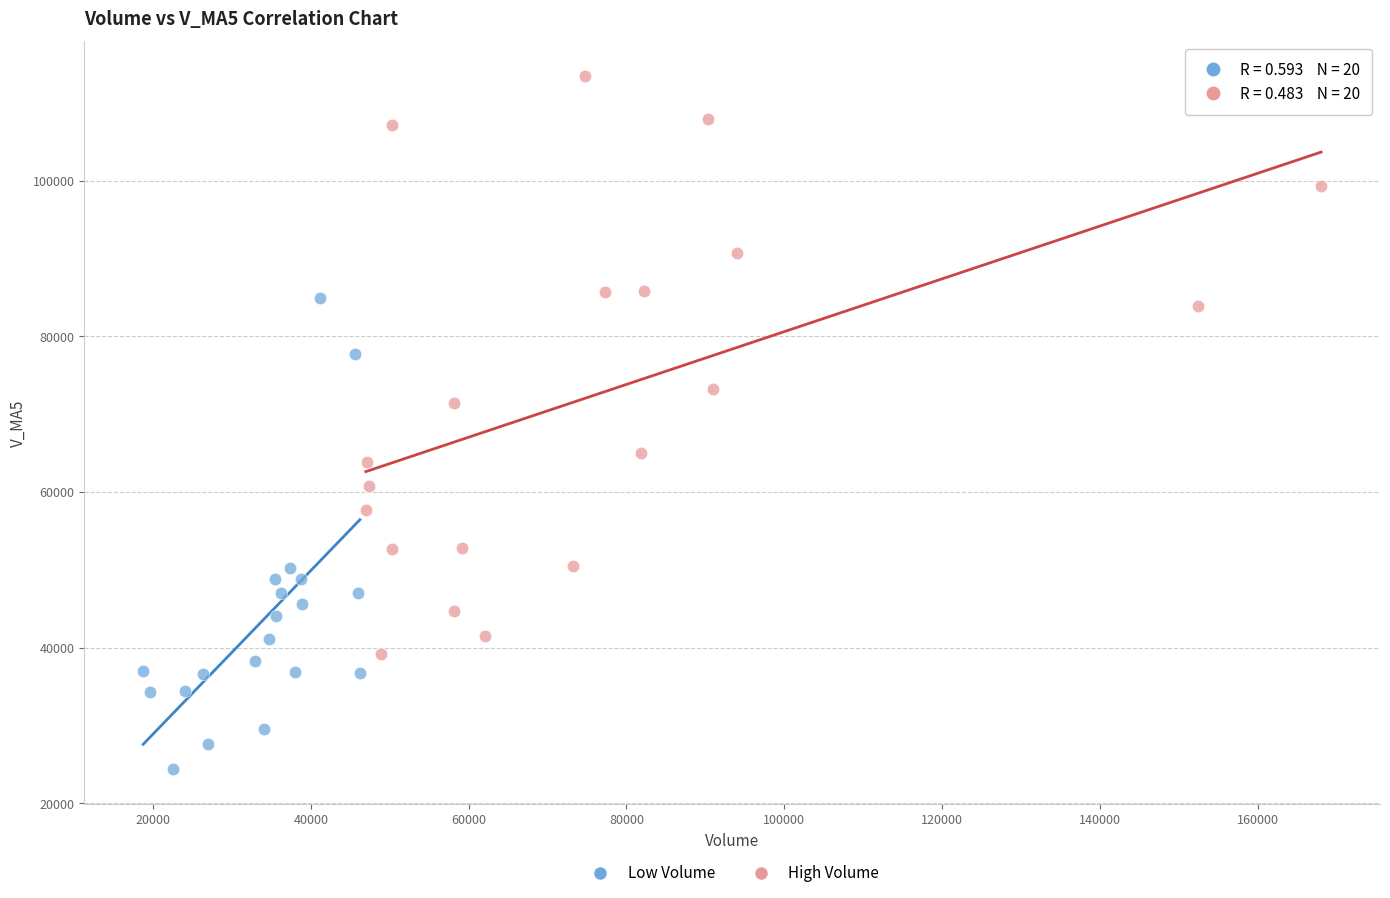

Which series reaches the minimum Y coordinate?

Low Volume